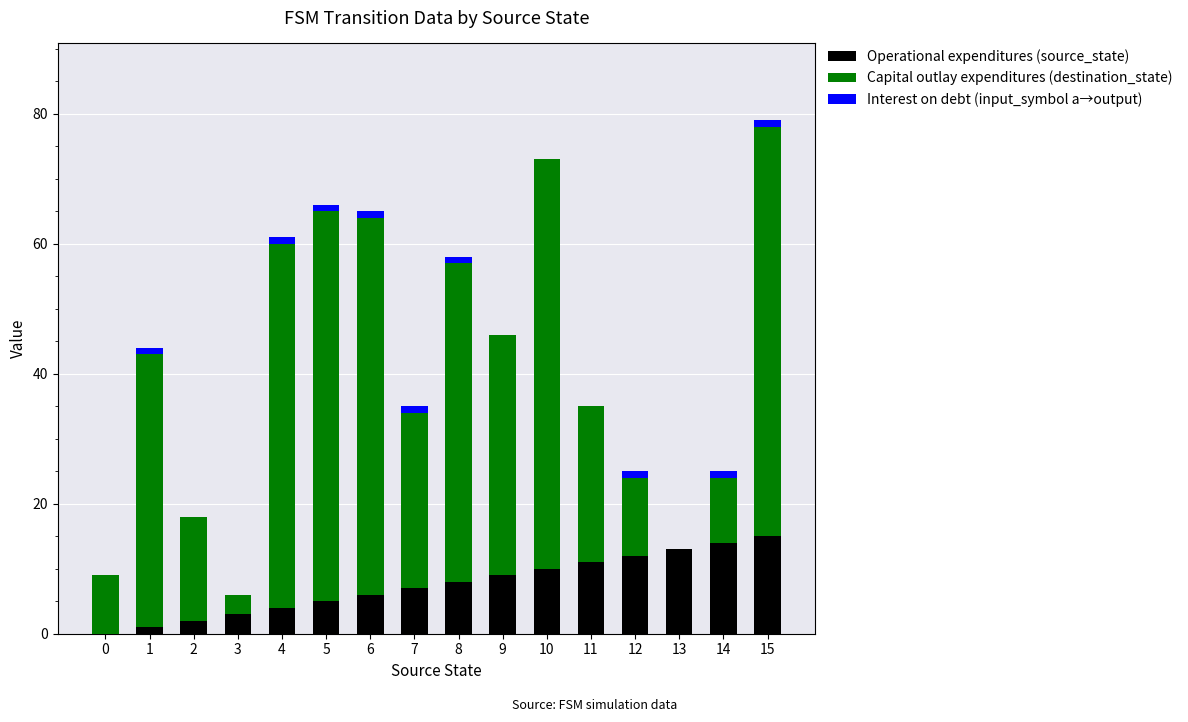

The Operational expenditures (source_state) series shows 16 at 11. True or false?

False